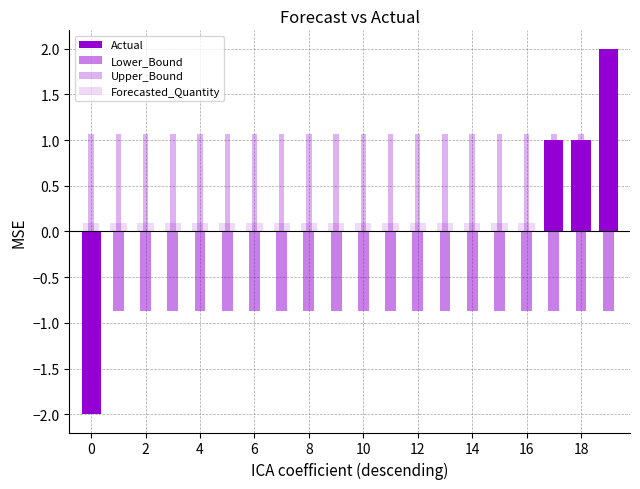

What is the minimum value for Forecasted_Quantity?

0.1